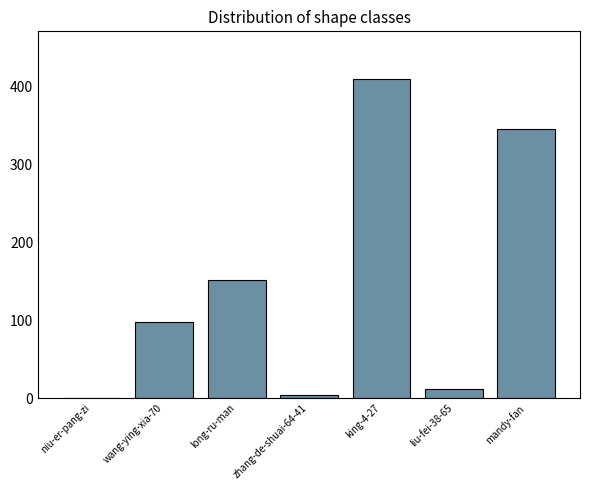

What is the maximum value shown in the chart?

409